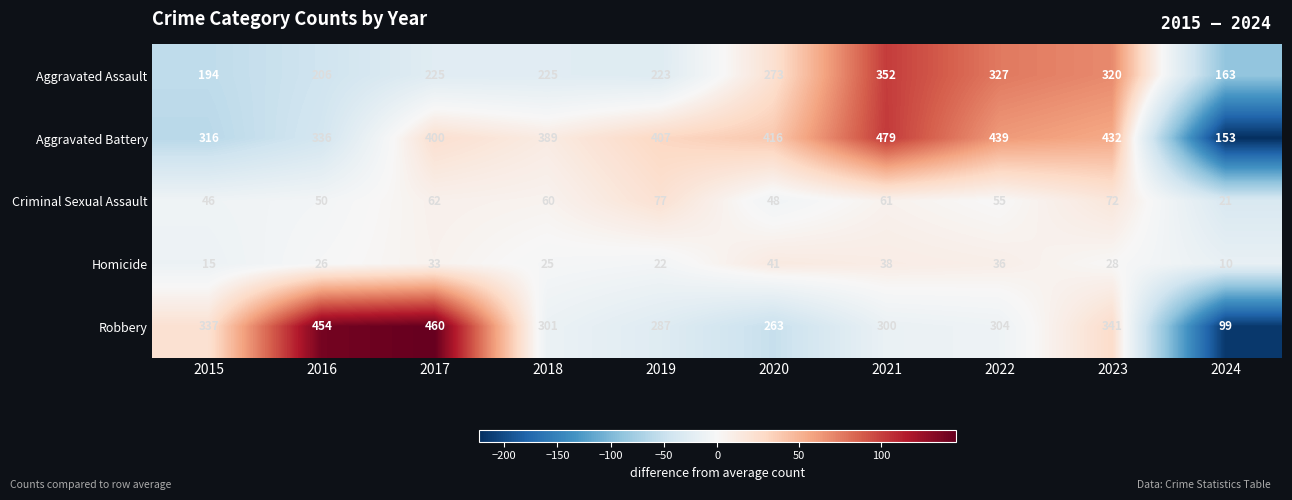

The Criminal Sexual Assault series shows 61 at 2021. True or false?

True